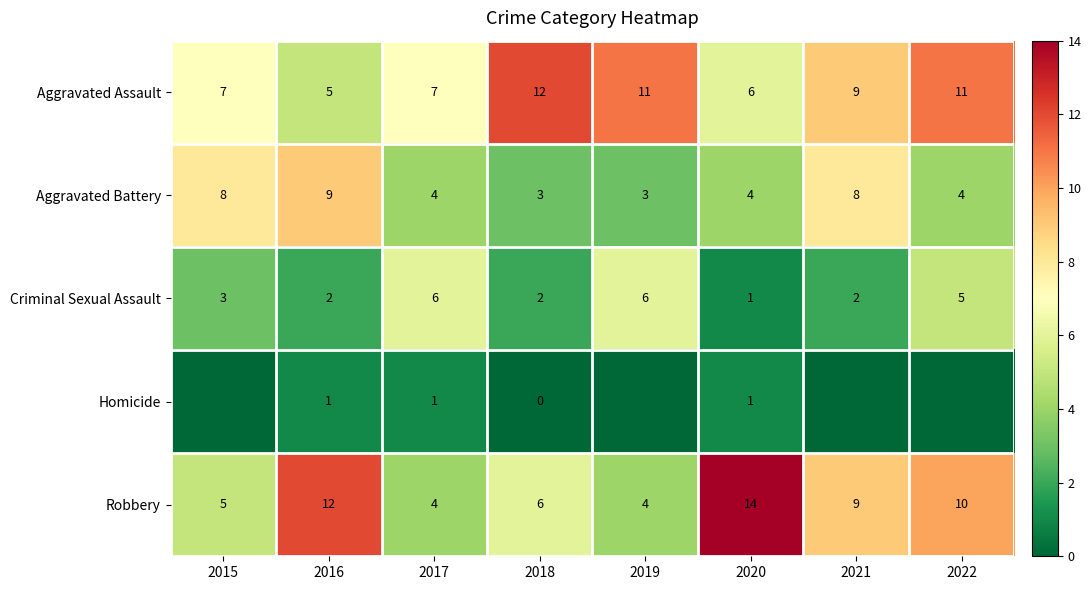

What is the difference between the highest and lowest values at 2017?

6